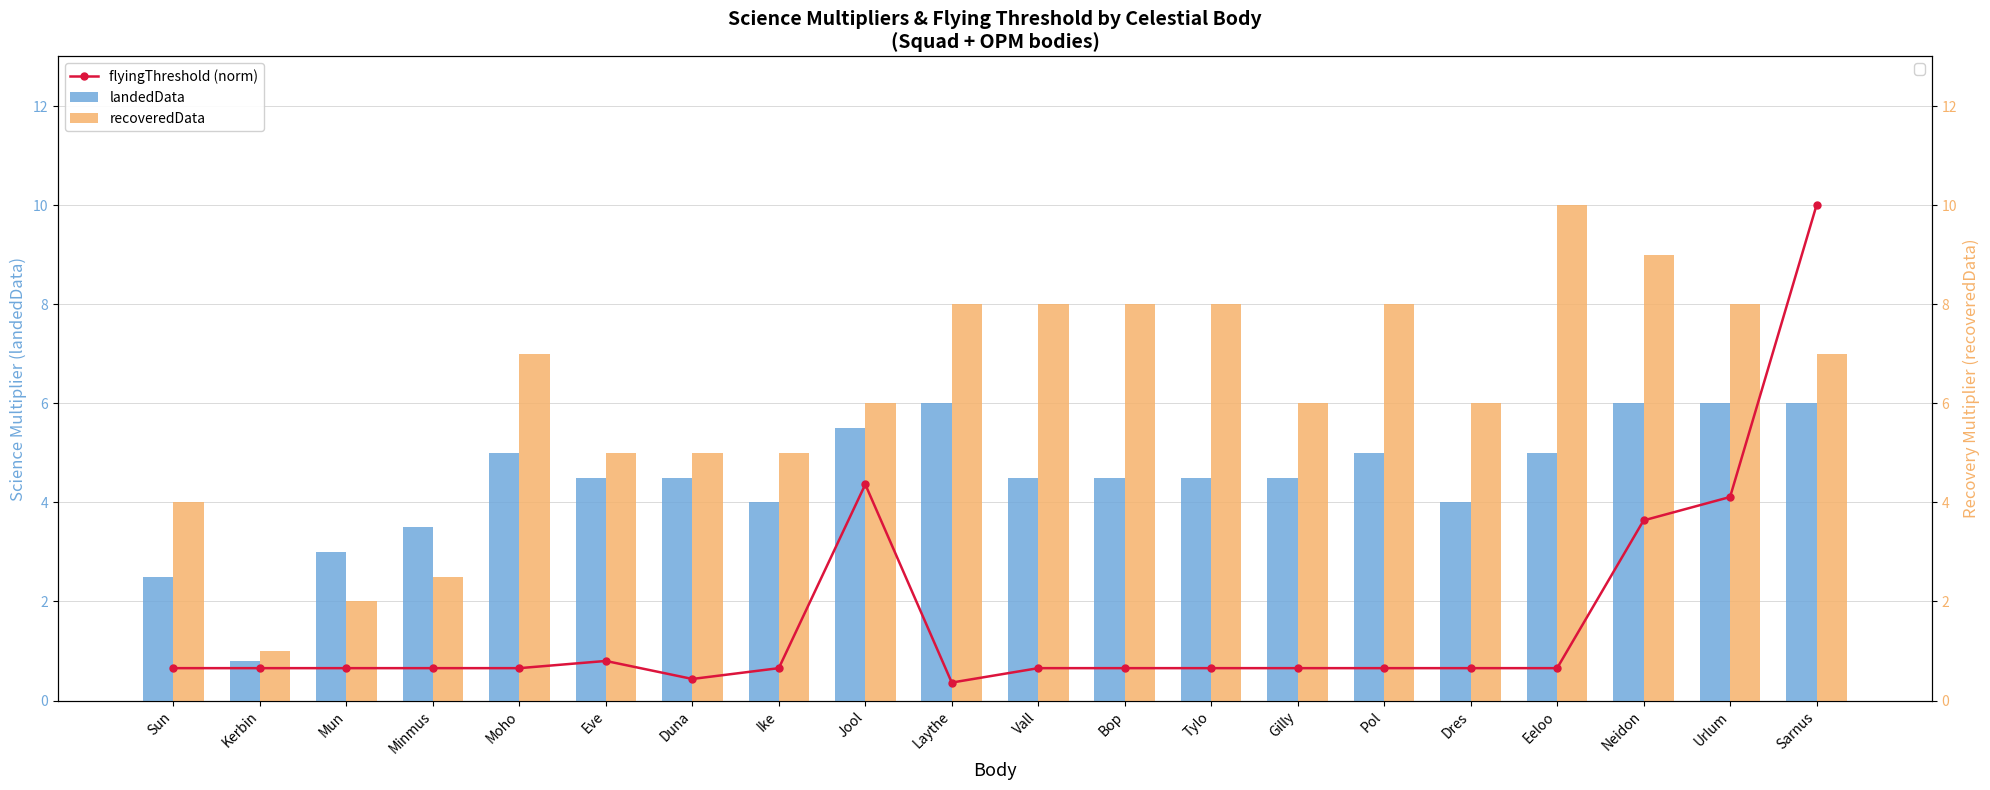

How many values in the recoveredData series exceed 7?

8